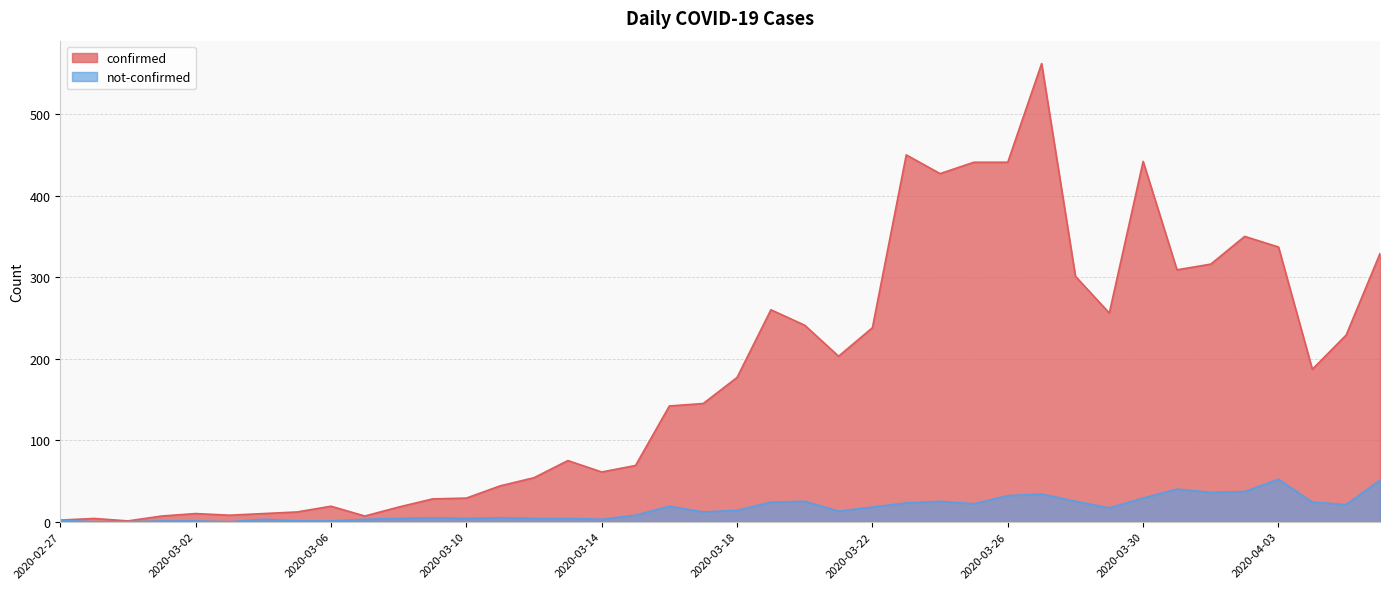

Which series has the largest total across all categories?

confirmed